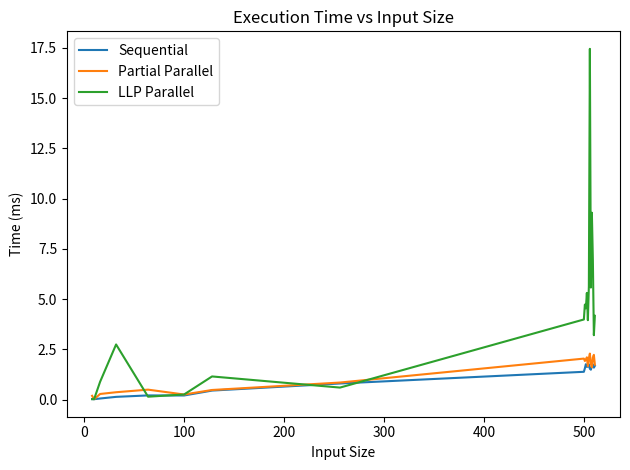

What is the highest value of the LLP Parallel series?

17.4